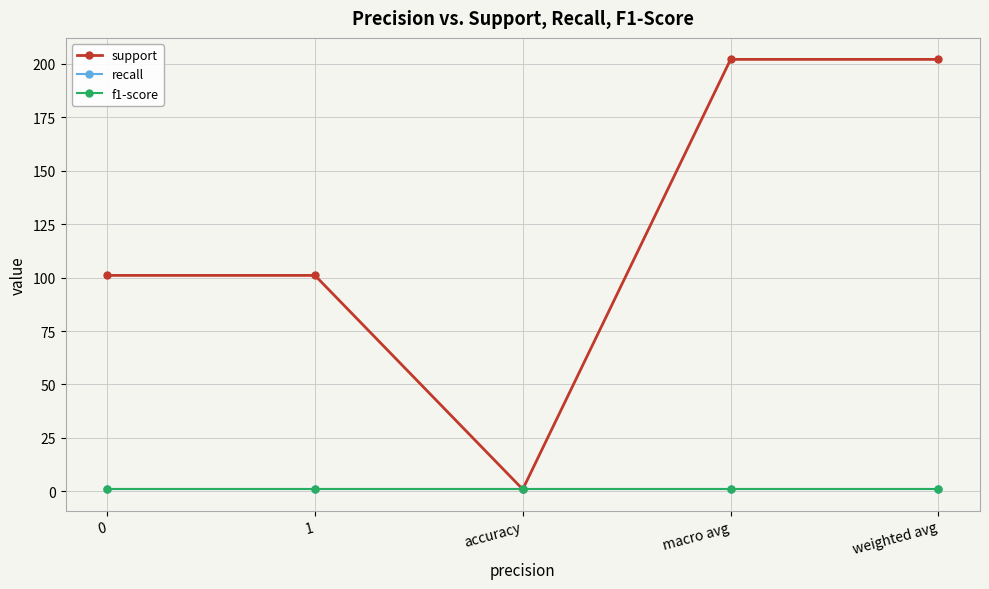

True or false: support has more than 1 interior local peaks.

False